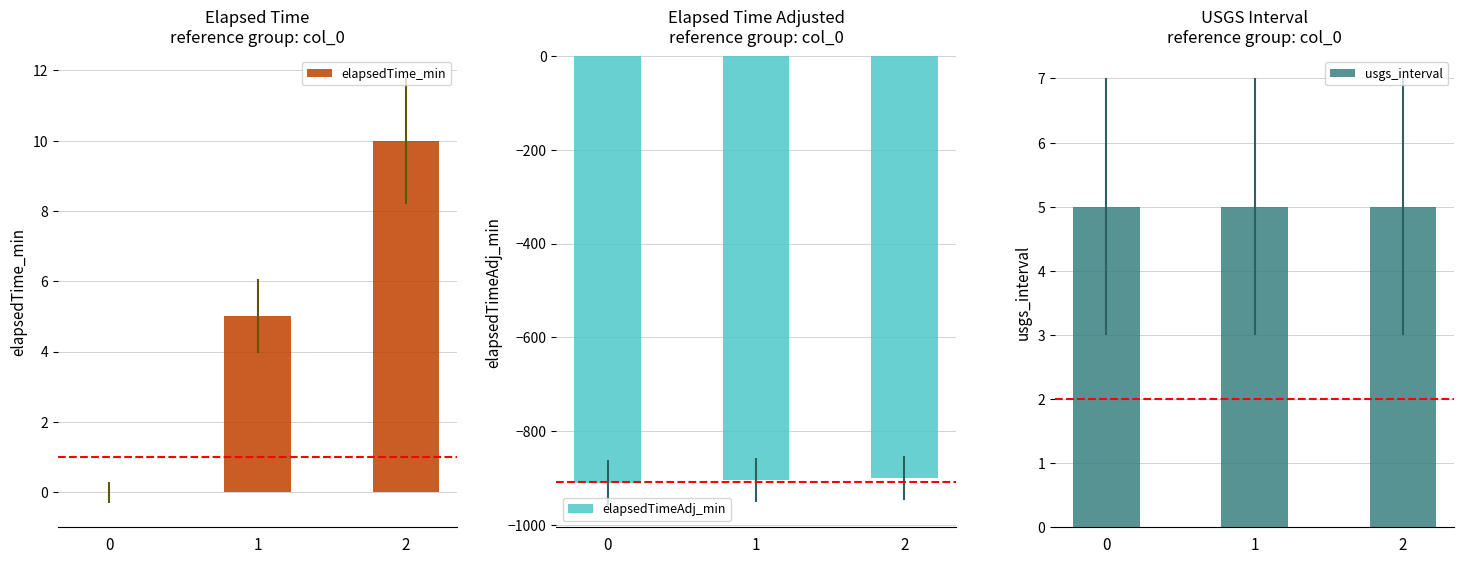

Where is elapsedTimeAdj_min nearest to the value -905?

1